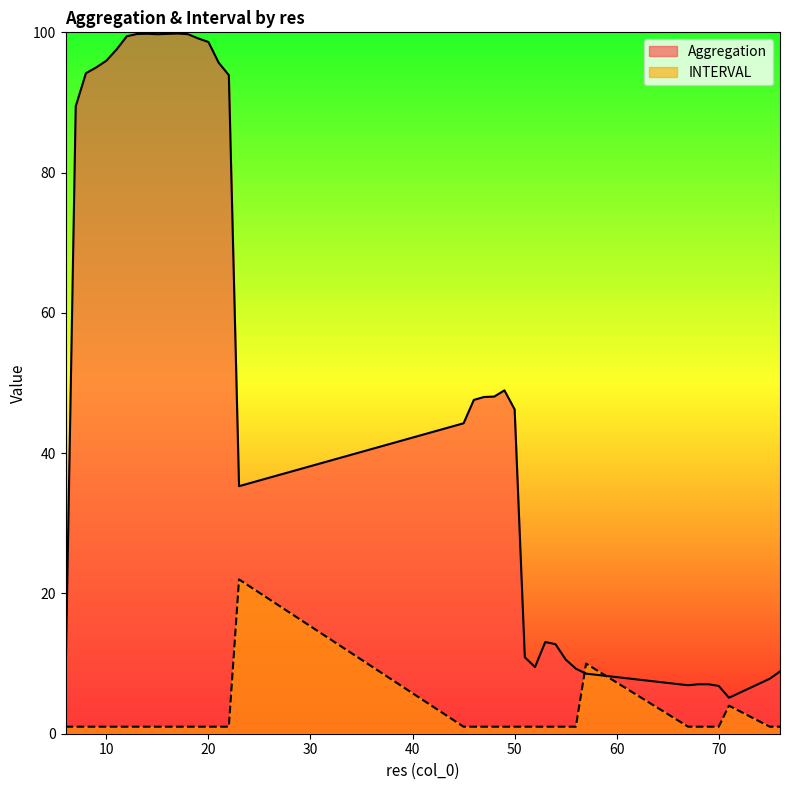

What is the sum of all INTERVAL values?

71.0